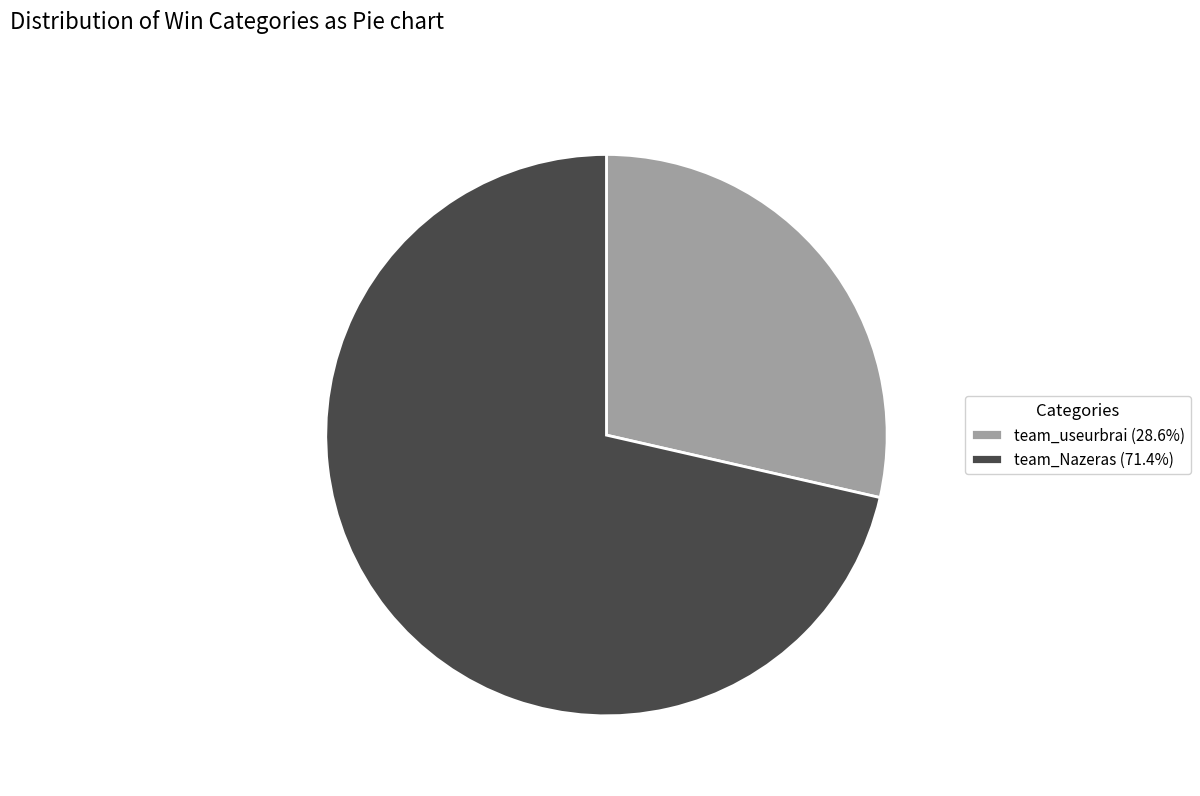

Which has a higher value, team_useurbrai or team_Nazeras?

team_Nazeras